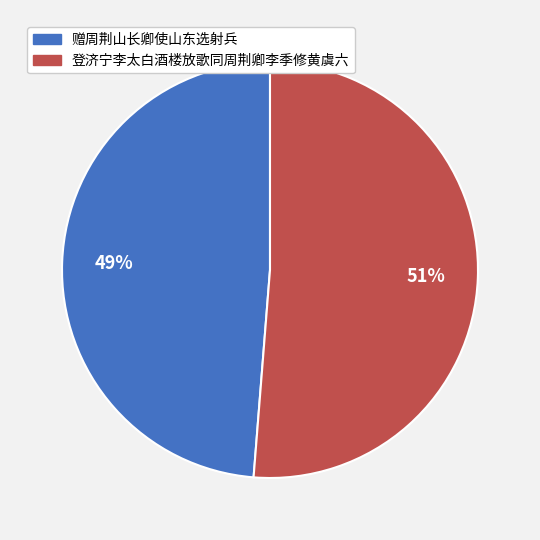

Rank the categories by value from lowest to highest.

赠周荆山长卿使山东选射兵, 登济宁李太白酒楼放歌同周荆卿李季修黄虞六